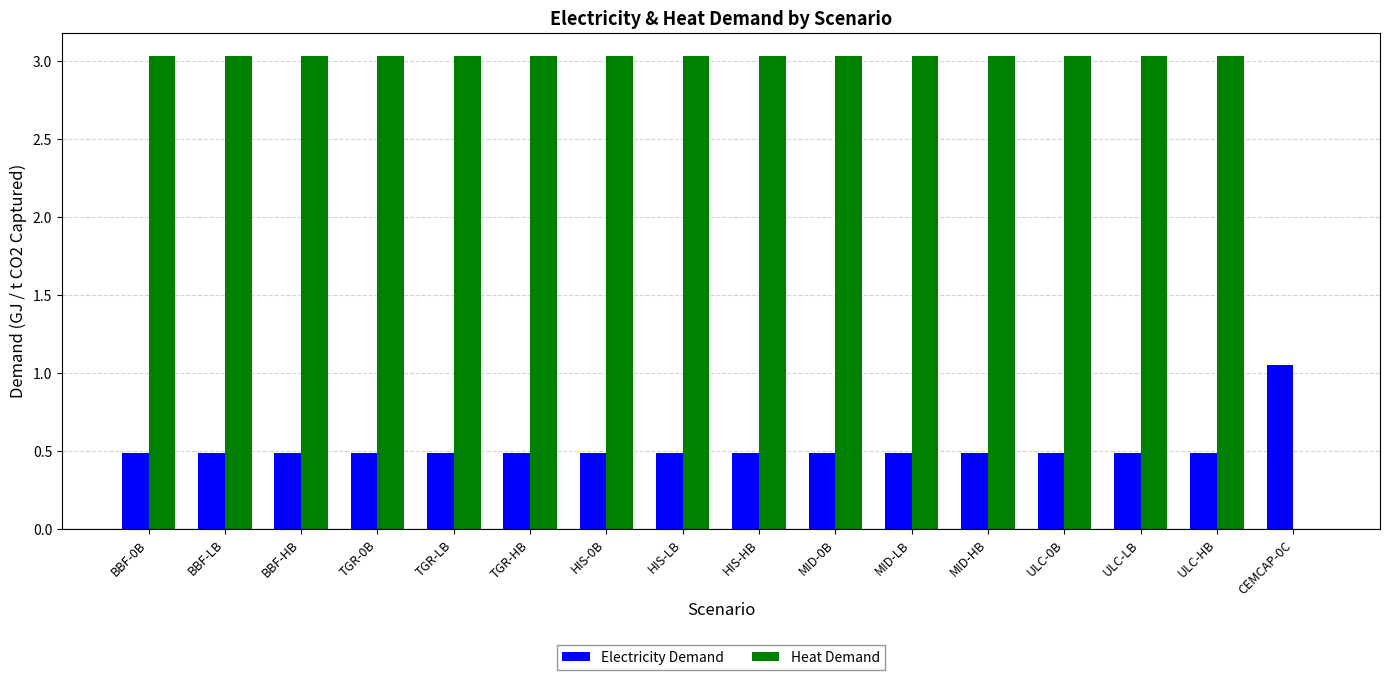

Which series has the largest total across all categories?

Heat Demand